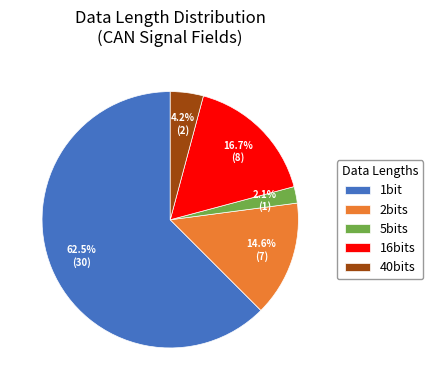

What is the total percentage of 5bits and 2bits?

16.7%